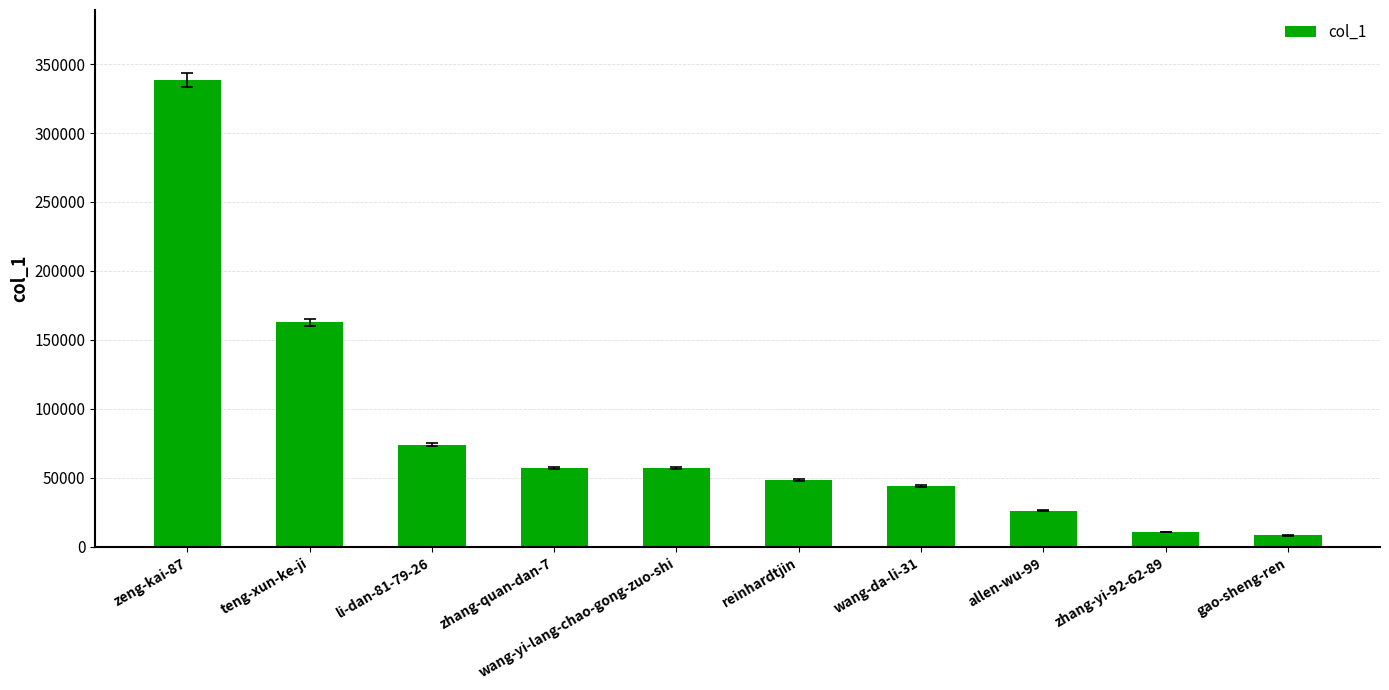

Which category has the highest value across all series?

zeng-kai-87